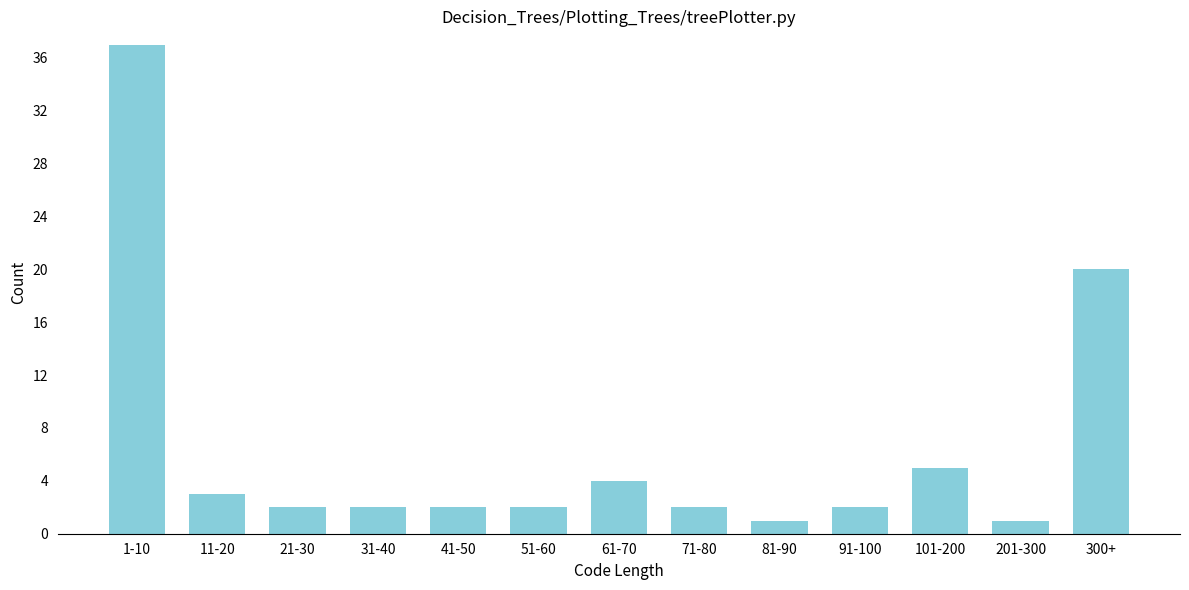

Reading left to right, list all the values displayed in this chart.

1-10=37	11-20=3	21-30=2	31-40=2	41-50=2	51-60=2	61-70=4	71-80=2	81-90=1	91-100=2	101-200=5	201-300=1	300+=20